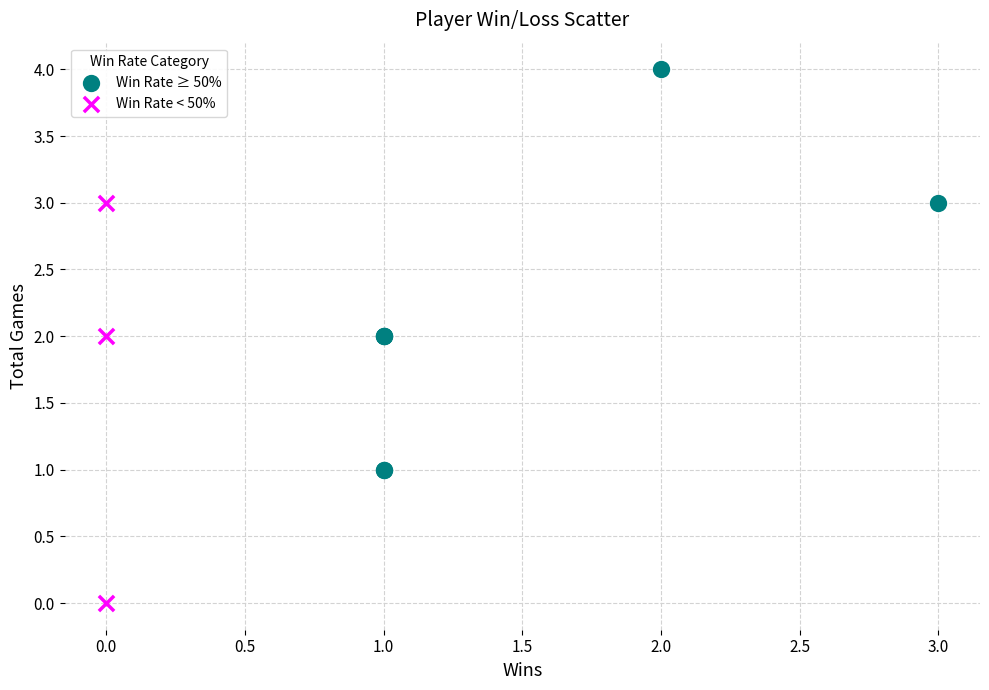

Which series reaches the maximum Y coordinate?

Win Rate ≥ 50%